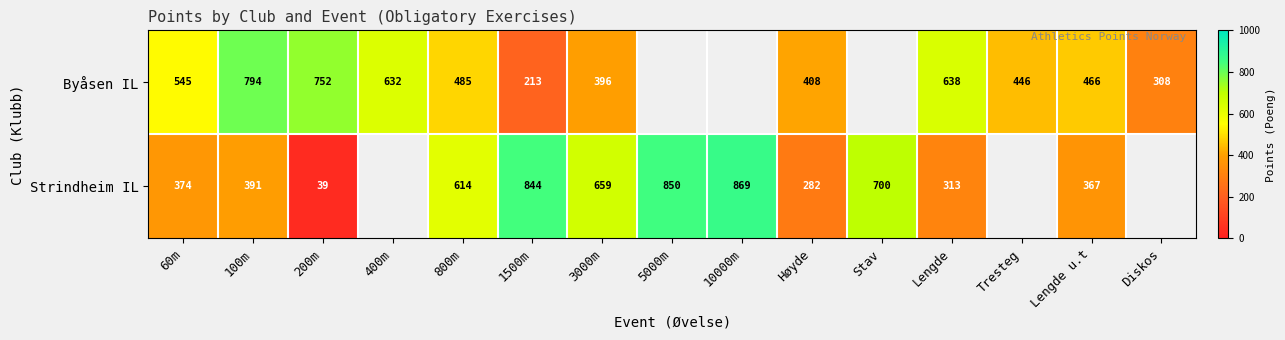

At 800m, list the series in order from largest to smallest.

Strindheim IL, Byåsen IL